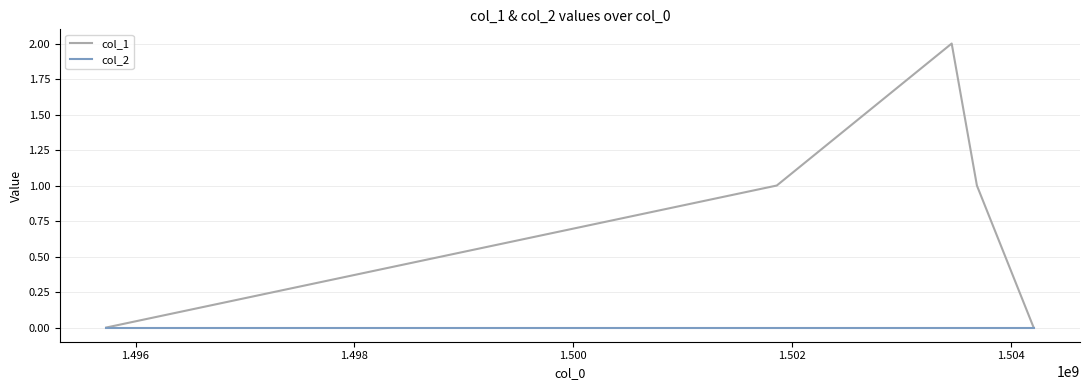

Which series has the largest range (max minus min)?

col_1